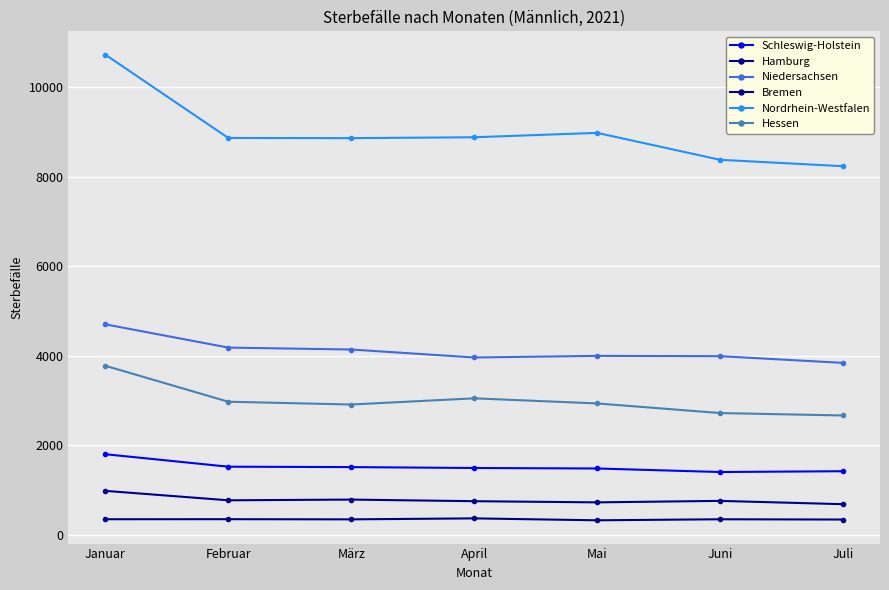

What are all the series names shown in the legend?

Schleswig-Holstein, Hamburg, Niedersachsen, Bremen, Nordrhein-Westfalen, Hessen